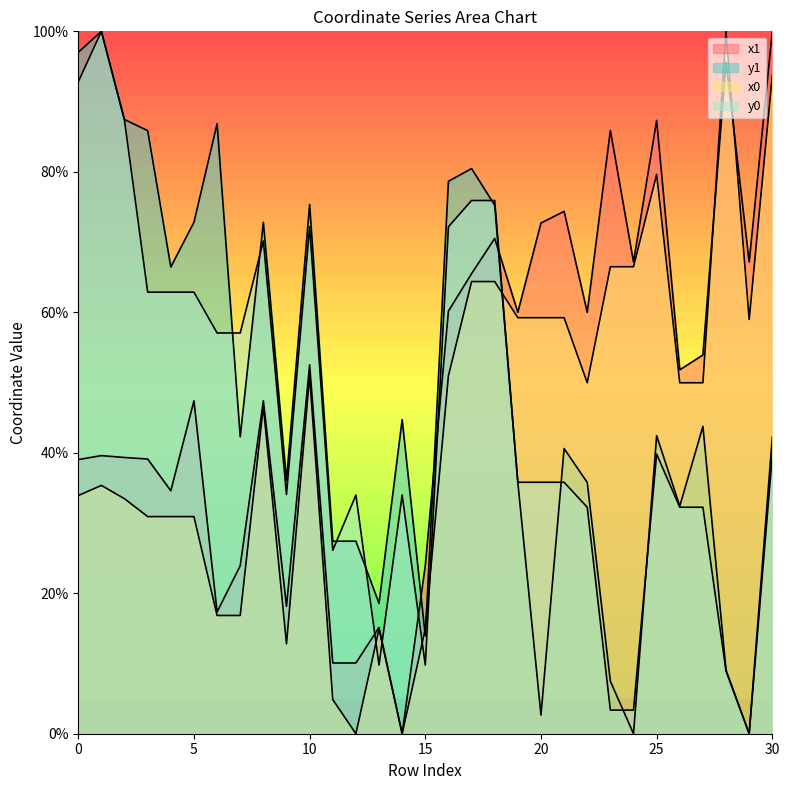

Reading left to right, list all the values displayed in this chart.

x1: 39.0	39.6	39.3	39.1	34.6	47.4	17.3	23.9	47.4	18.1	52.5	10.1	10.1	15.1	0.0	24.0	60.2	65.5	70.5	60.0	72.7	74.4	60.0	85.9	67.2	87.3	51.8	53.9	95.6	67.2	100.0
y1: 97.0	100.0	87.4	85.9	66.4	72.8	86.9	42.3	72.8	36.1	75.4	27.4	27.4	18.6	44.7	13.9	78.6	80.5	75.2	35.8	2.7	40.6	35.8	7.5	0.0	42.4	32.4	43.8	9.0	0.0	42.2
x0: 33.9	35.4	33.4	30.9	30.9	30.9	16.8	16.8	46.6	12.8	51.0	4.9	0.0	14.9	0.0	14.9	51.0	64.4	64.4	59.2	59.2	59.2	50.0	66.5	66.5	79.6	50.0	50.0	100.0	59.0	93.8
y0: 92.8	100.0	87.3	62.9	62.9	62.9	57.1	57.1	70.2	34.1	72.2	26.1	34.0	9.8	34.0	9.8	72.2	75.9	75.9	35.8	35.8	35.8	32.2	3.4	3.4	39.8	32.2	32.2	8.9	0.0	39.7